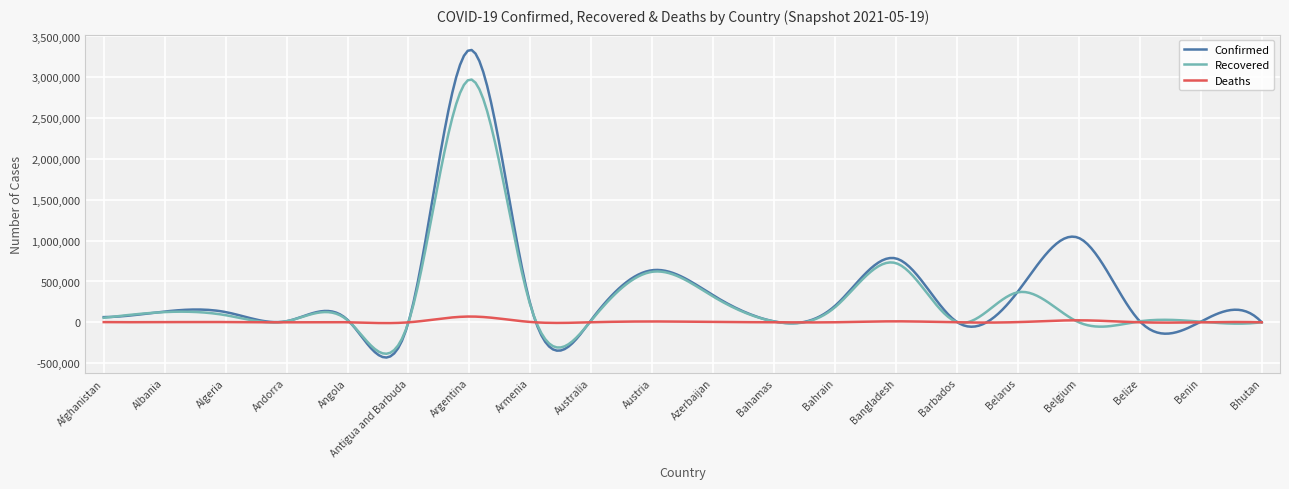

What is the difference between the second highest and second lowest values in the Recovered series?

3343111.0